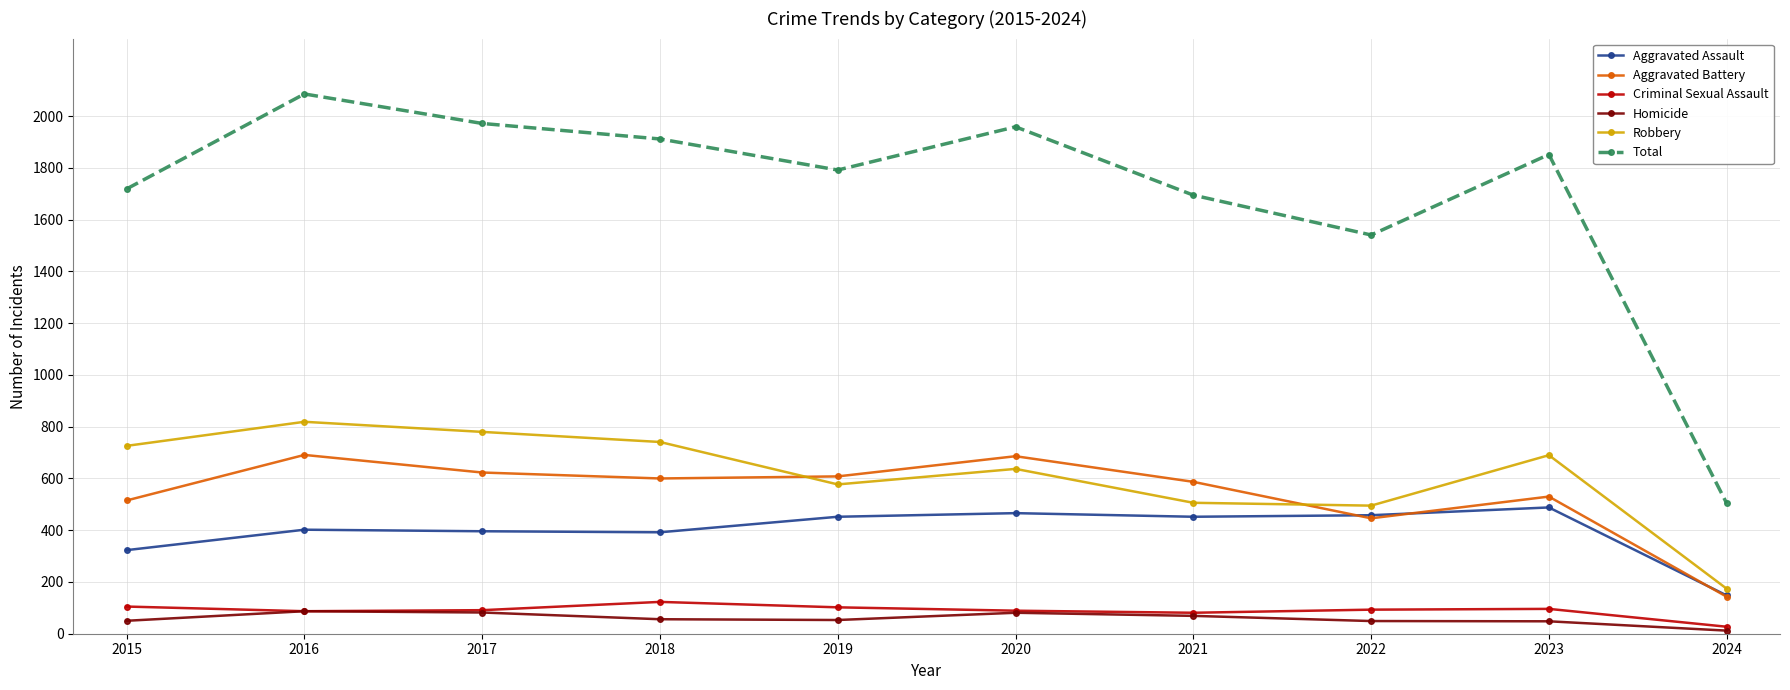

What is the difference between the second highest and minimum values in the Aggravated Assault series?

318